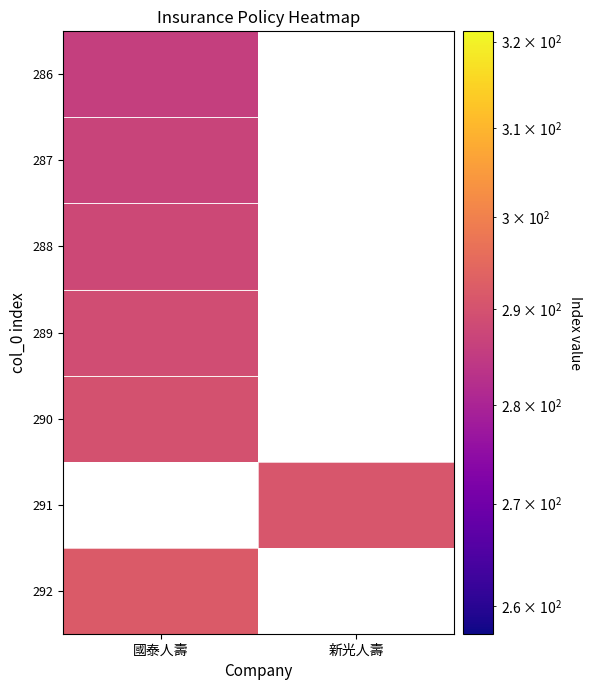

At how many categories does at least one series exceed 291?

1